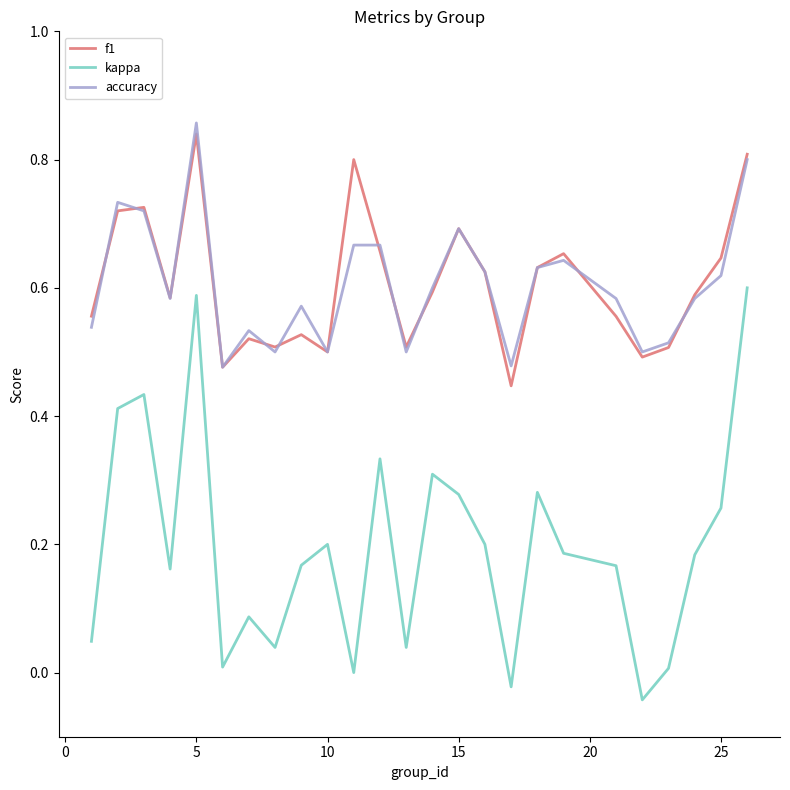

True or false: kappa and f1 cross at least once.

False